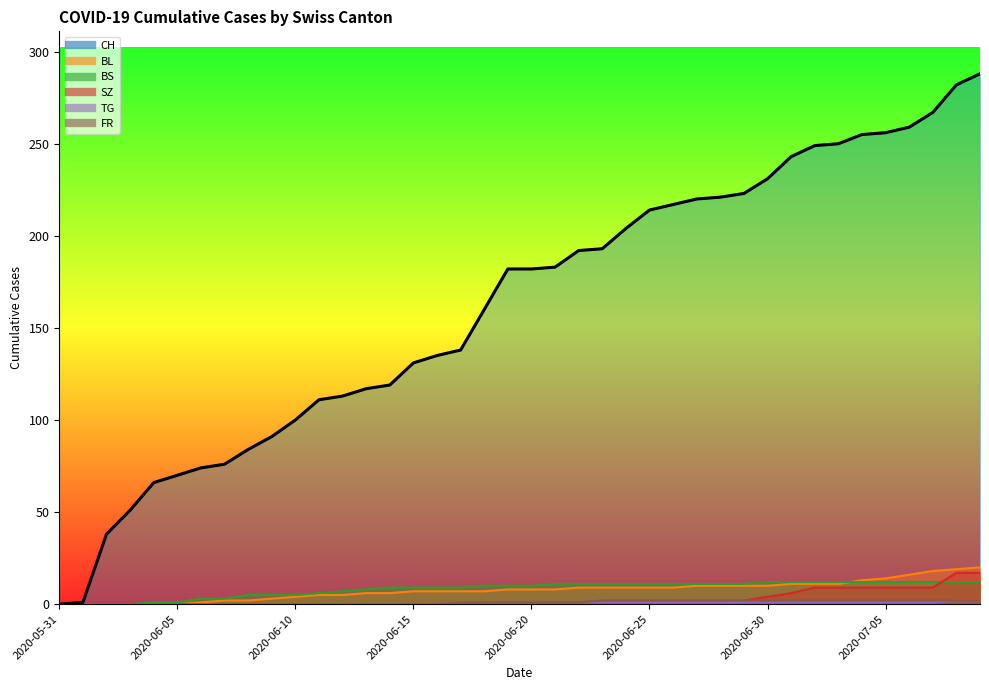

What is the difference between the second highest and second lowest values in the BS series?

12